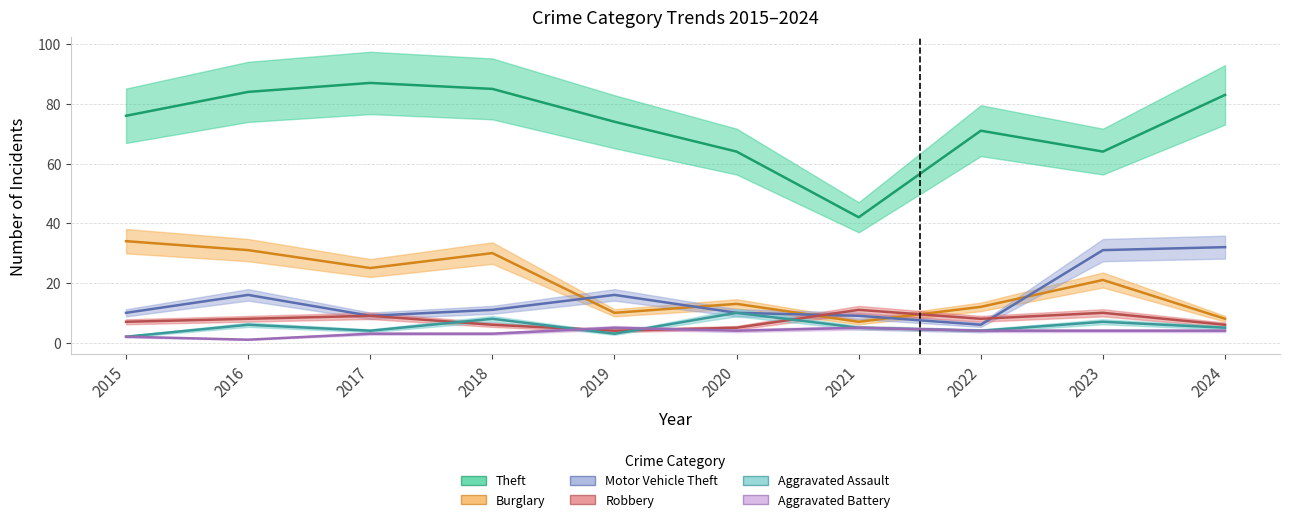

What is the approximate value of Aggravated Assault at 2015?

2